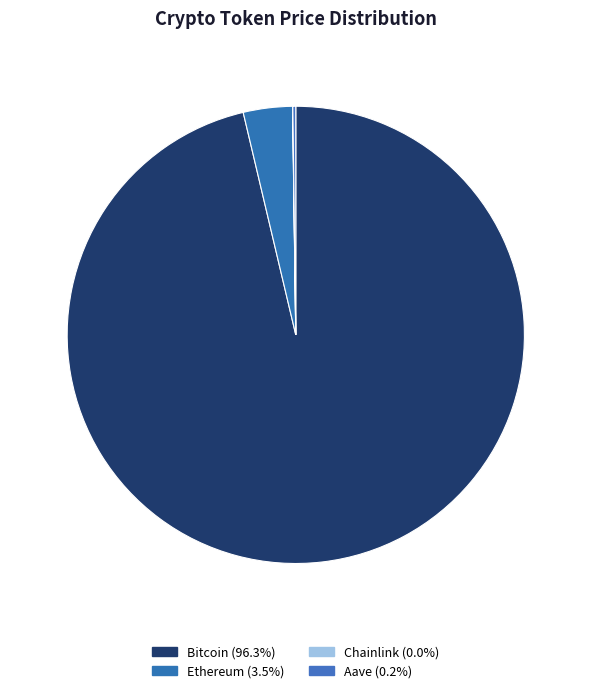

Is the sum of Ethereum and Bitcoin greater than half?

Yes